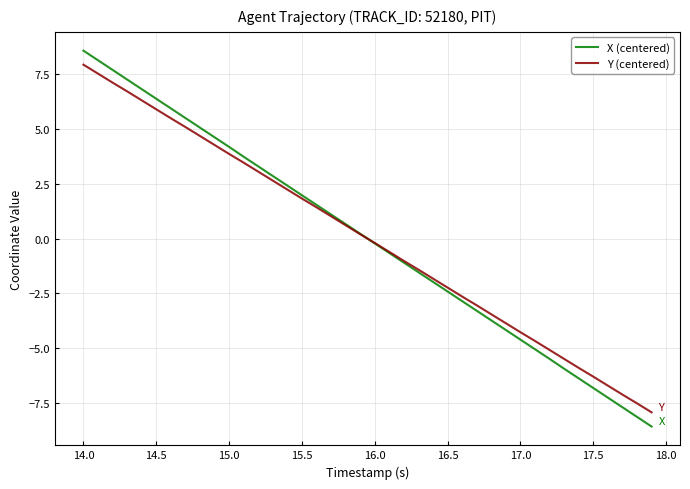

True or false: X (centered) has more than 0 points higher than both neighbors.

False